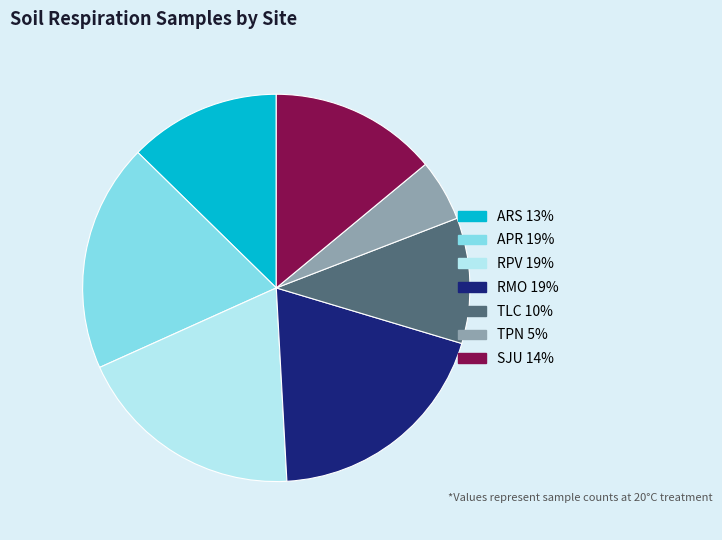

Do TPN and TLC together represent more than half of the pie?

No